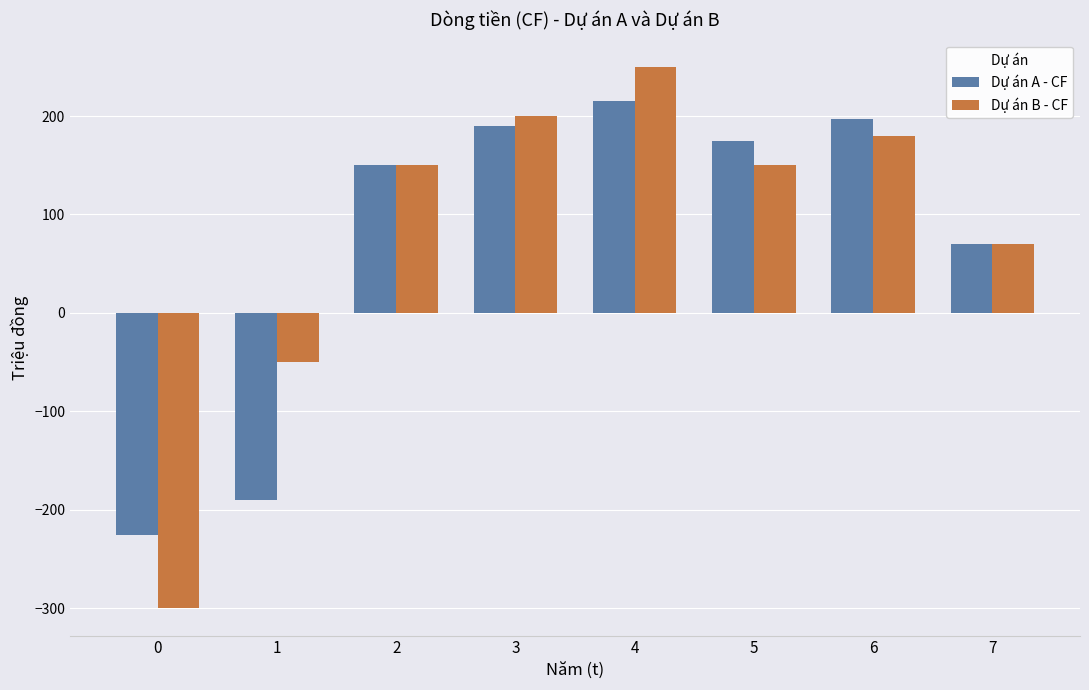

The value of Dự án B - CF at 7 is 70. True or false?

True